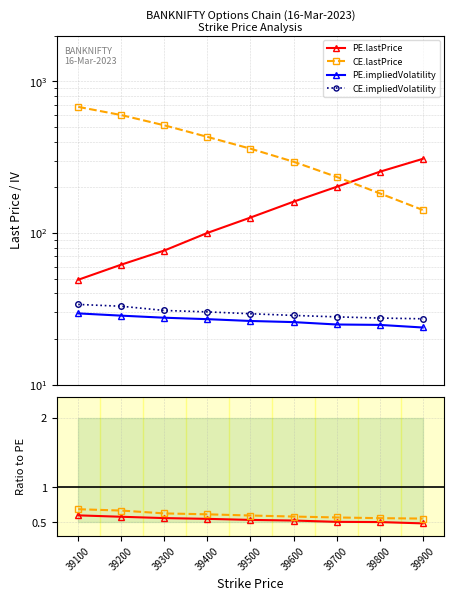

What value does the PE.IV ratio series have at 39700?

0.5